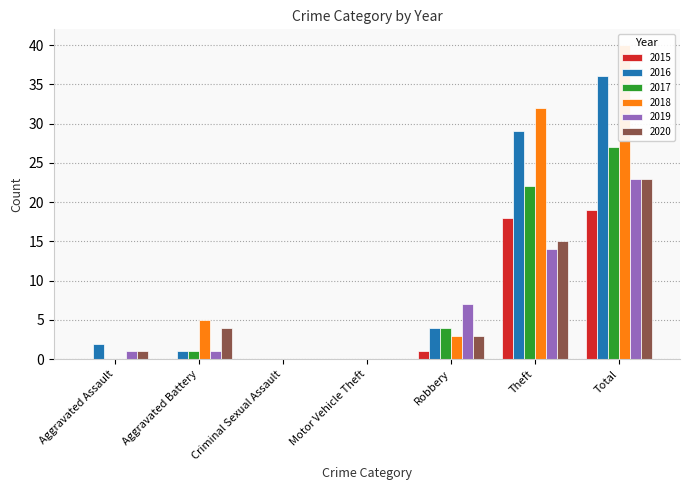

Rank the series at Aggravated Assault from highest to lowest value.

2016, 2019, 2020, 2015, 2017, 2018